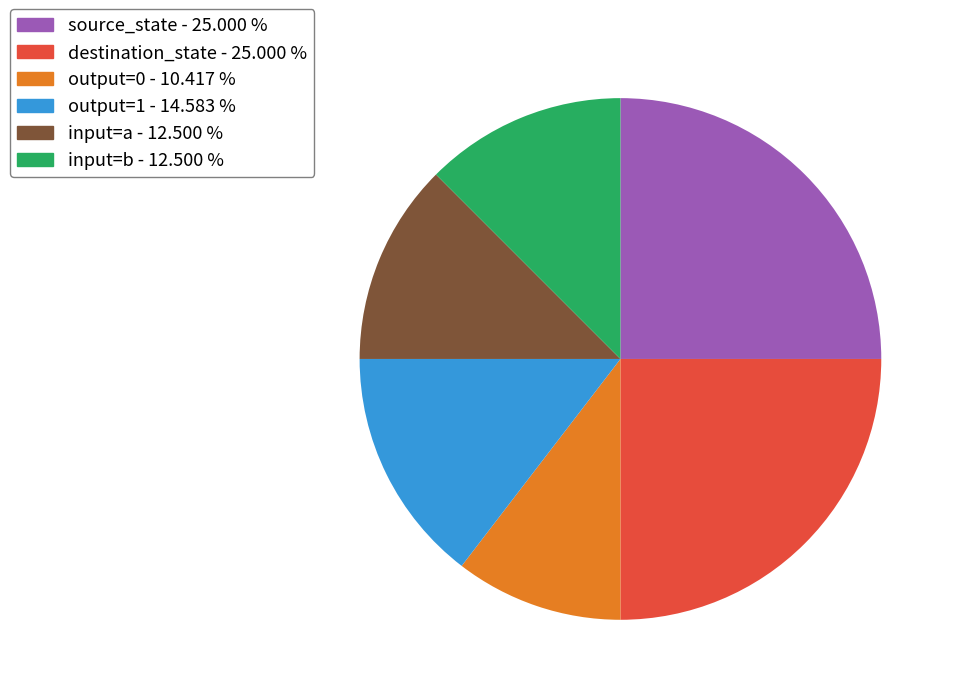

Is there a majority slice in this chart?

No